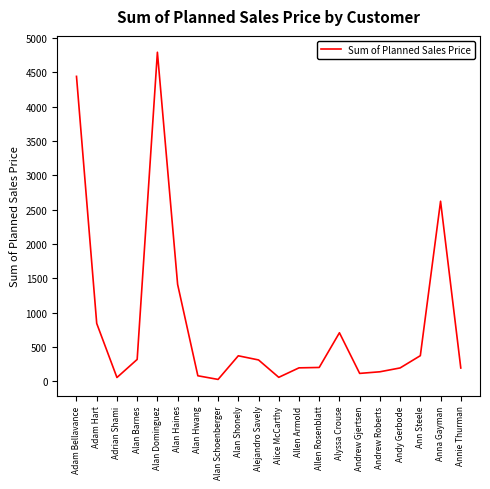

What position from the right is Annie Thurman?

1